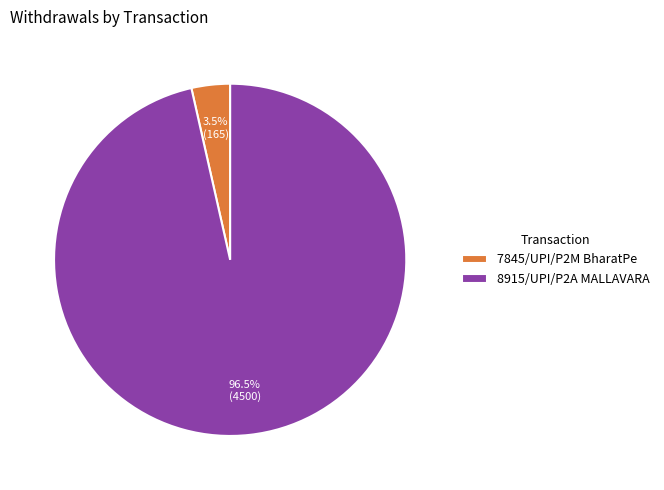

Combined, do 7845/UPI/P2M BharatPe and 8915/UPI/P2A MALLAVARA account for over 50%?

Yes